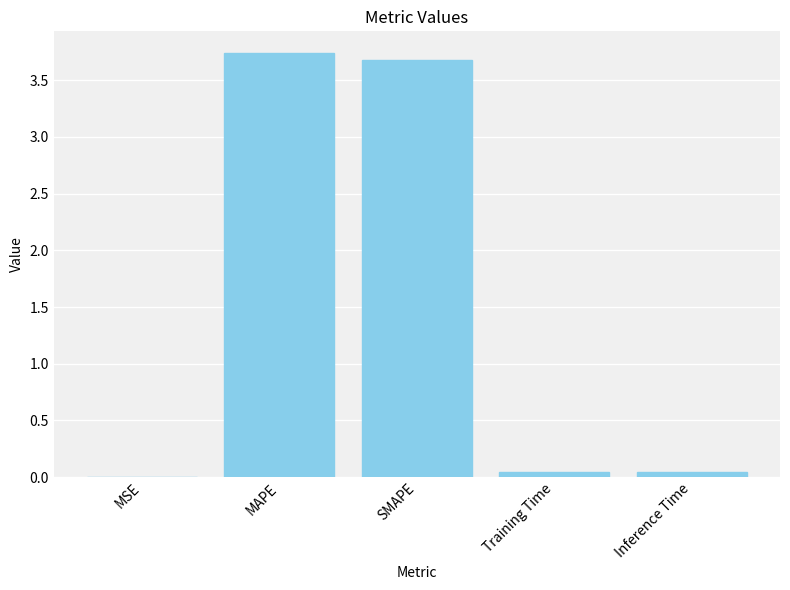

What is the sum of all values?

7.5